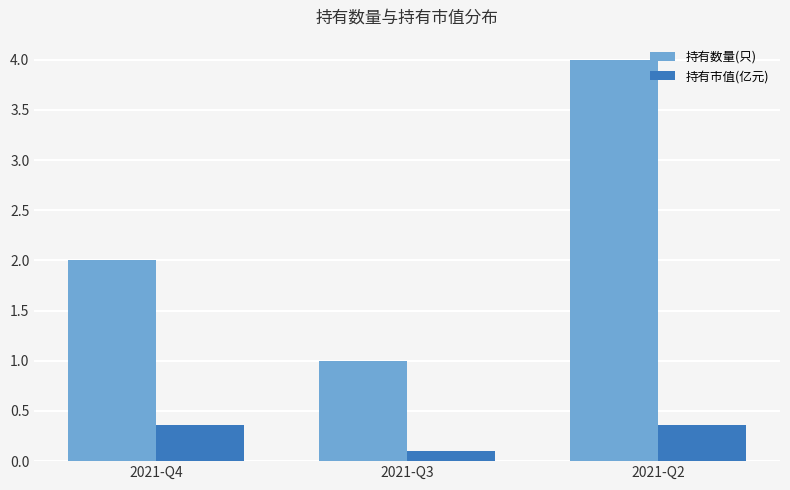

What is the total value across all series at 2021-Q4?

2.4